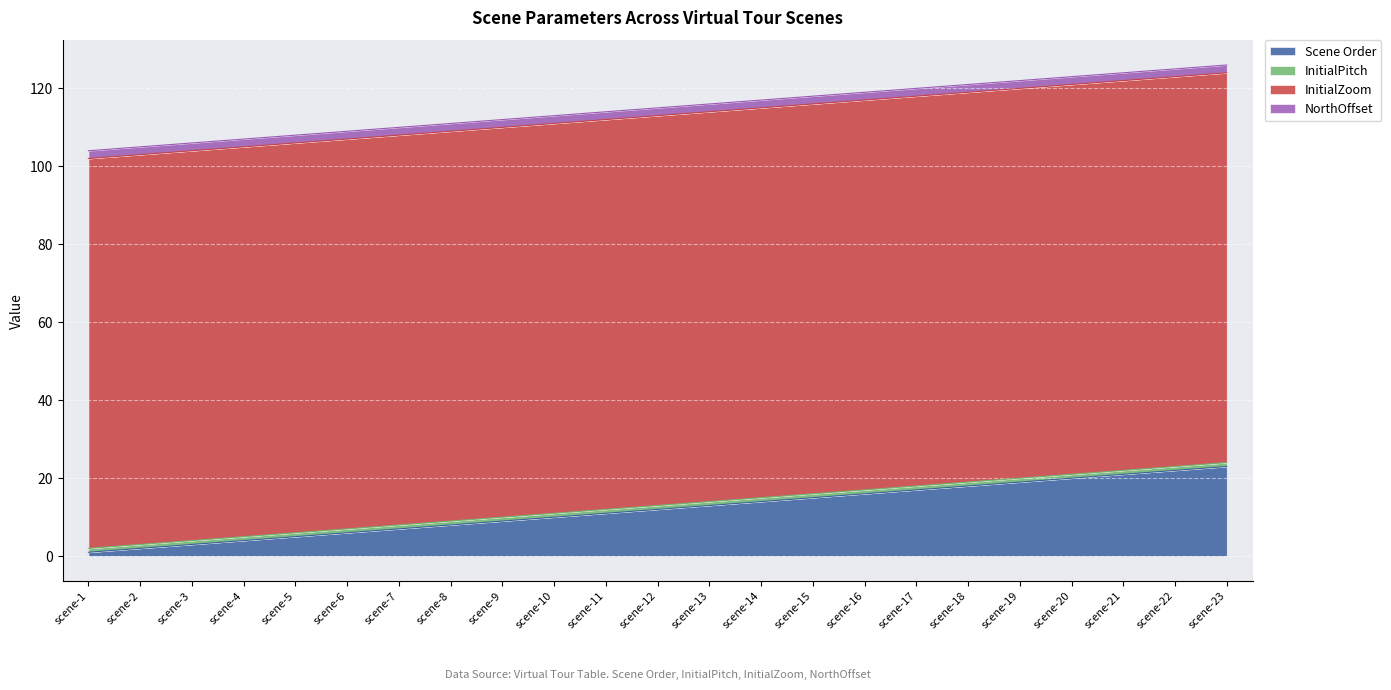

What is the value of the NorthOffset point at the 2nd from the left?

-2